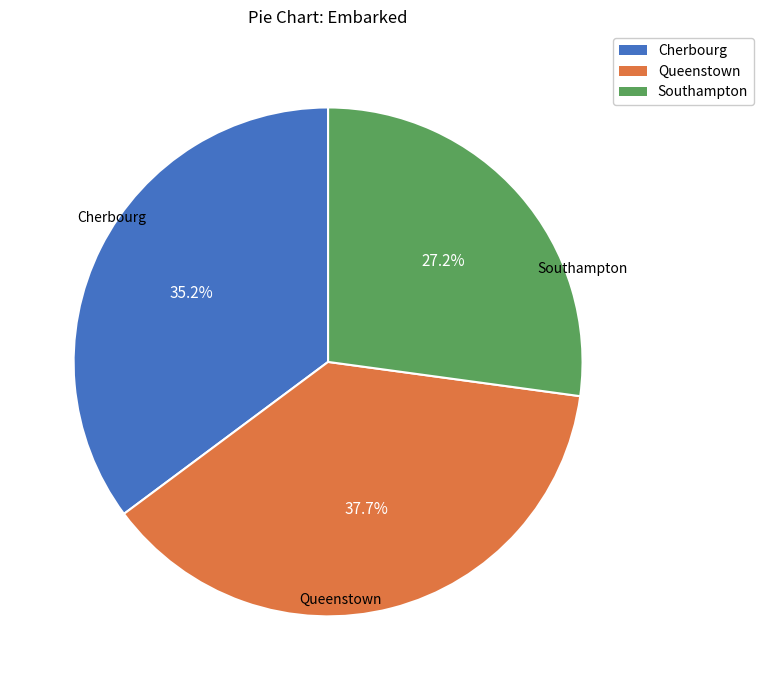

Do Queenstown and Cherbourg together represent more than half of the pie?

Yes